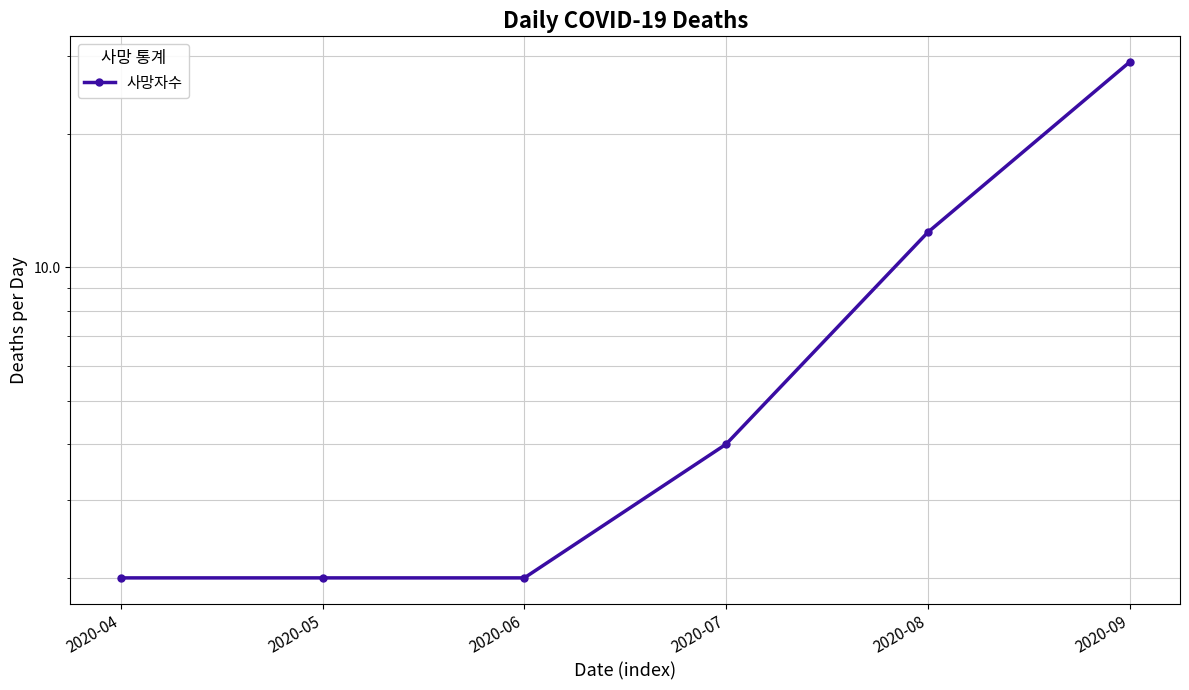

Approximately how many times larger is the value at 2020-07 compared to 2020-06?

2.0